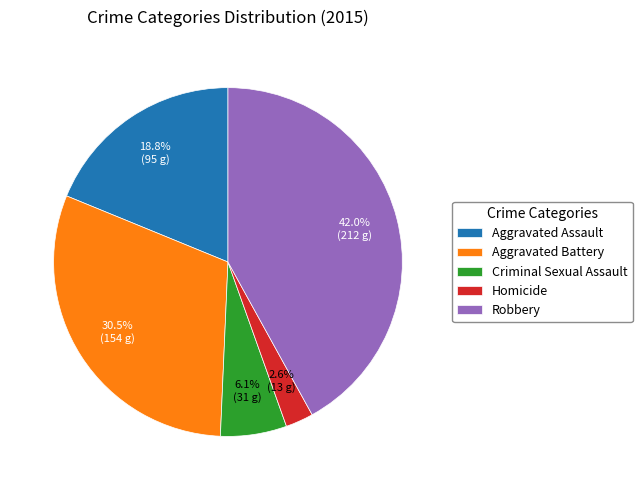

What is the smallest slice in the pie chart?

Homicide